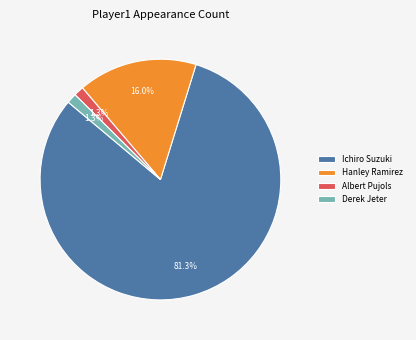

How many slices are in this pie chart?

4